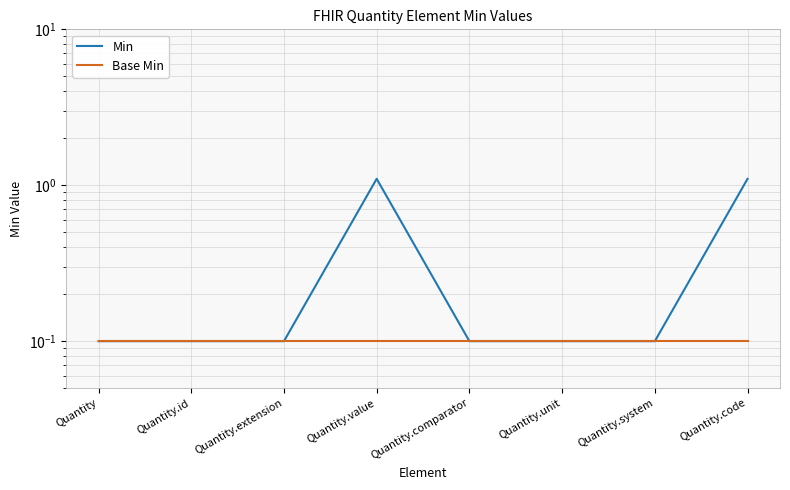

Is it true that Min equals 1.1 at Quantity.code?

True